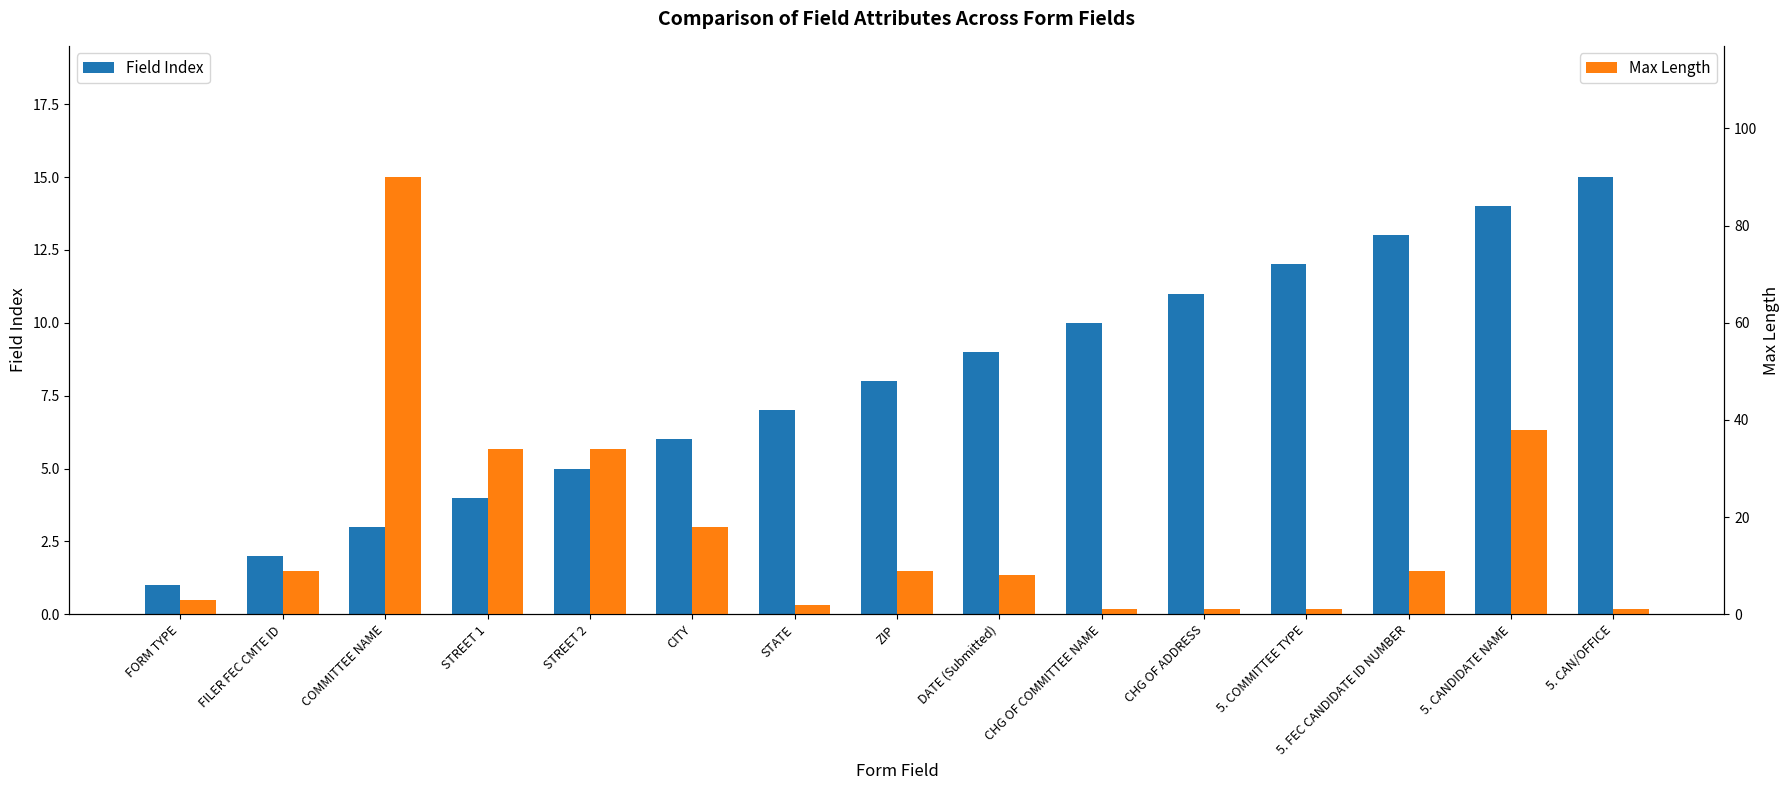

How many distinct data groups are displayed?

2